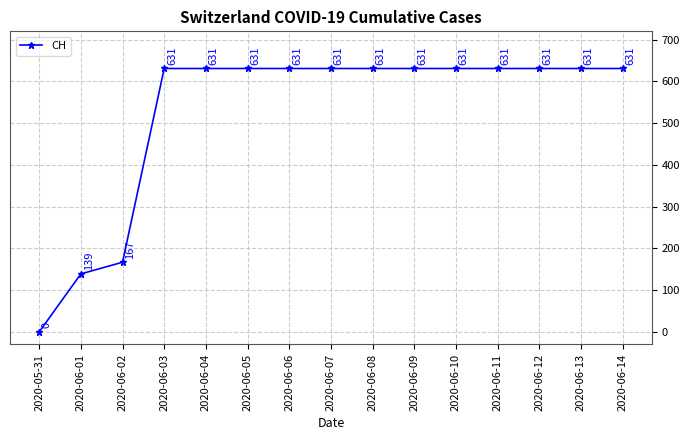

Reading left to right, list all the values displayed in this chart.

2020-05-31=0	2020-06-01=139	2020-06-02=167	2020-06-03=631	2020-06-04=631	2020-06-05=631	2020-06-06=631	2020-06-07=631	2020-06-08=631	2020-06-09=631	2020-06-10=631	2020-06-11=631	2020-06-12=631	2020-06-13=631	2020-06-14=631